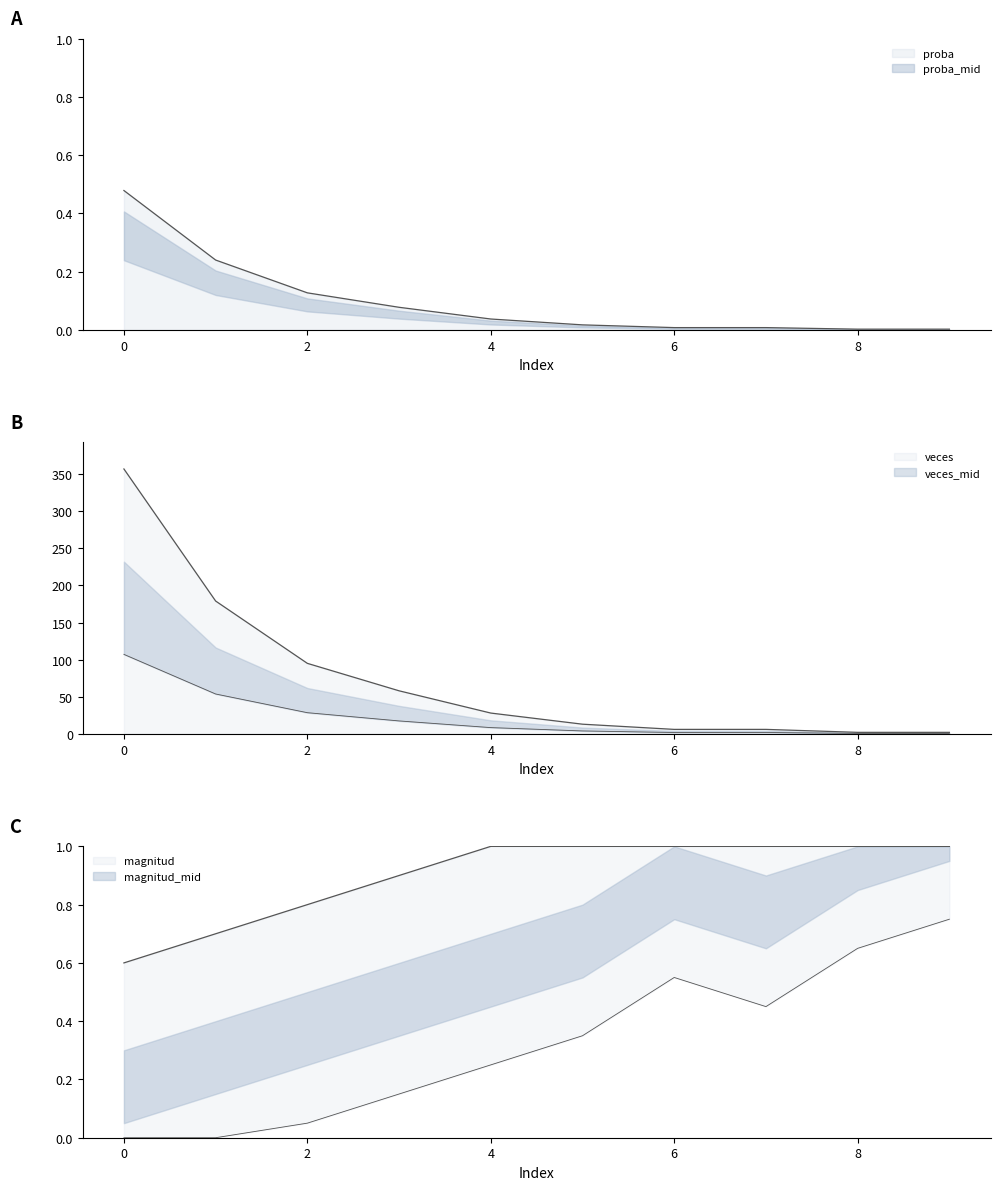

True or false: magnitud and veces_scaled intersect in this chart.

False